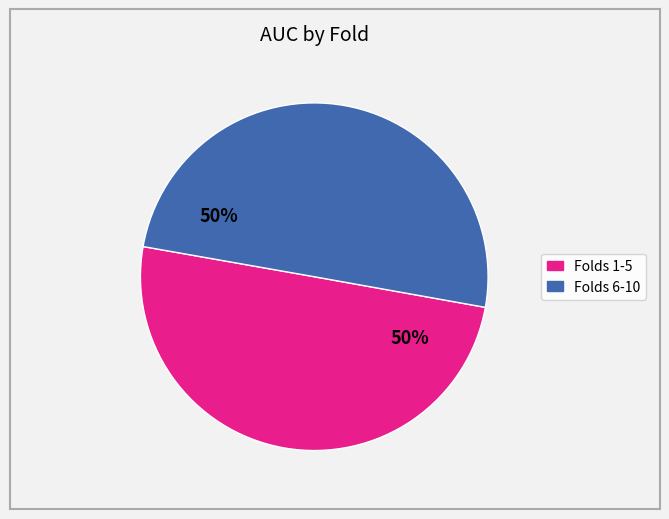

To the nearest percent, what is the average slice percentage?

50%